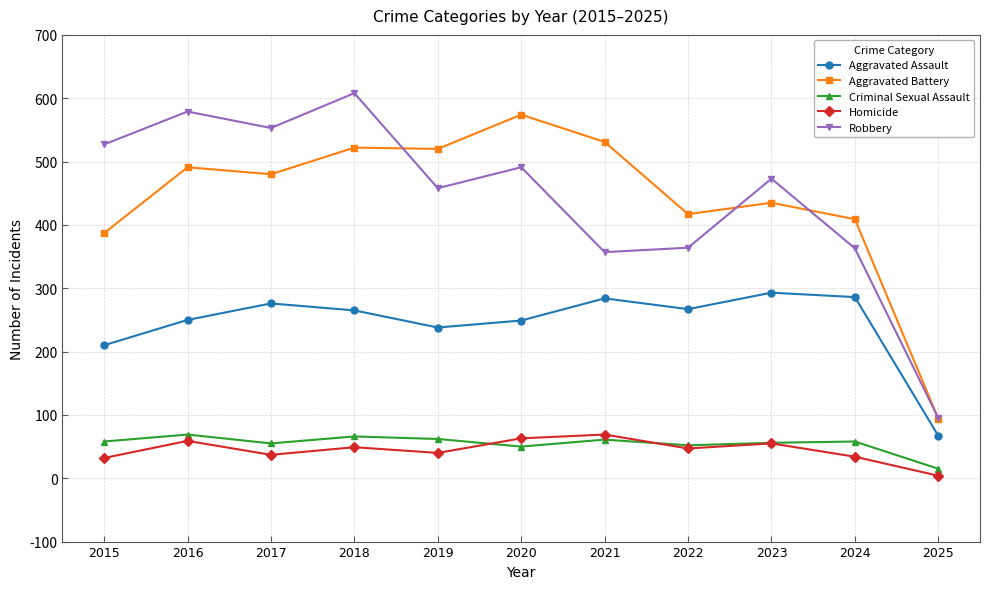

What is the average value of the Homicide series?

44